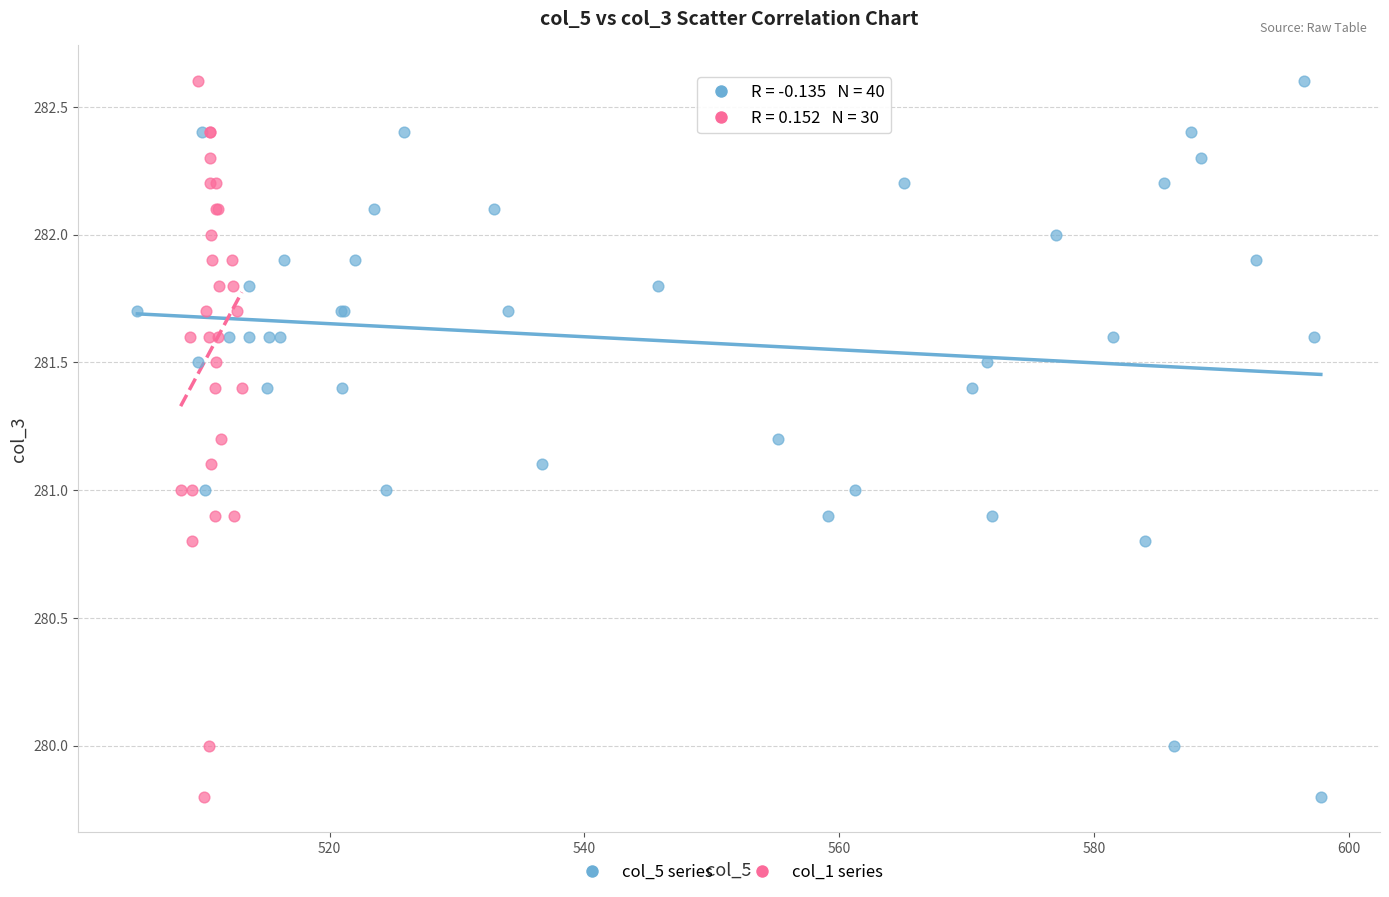

What are all the series names shown in the legend?

col_5 series, col_1 series